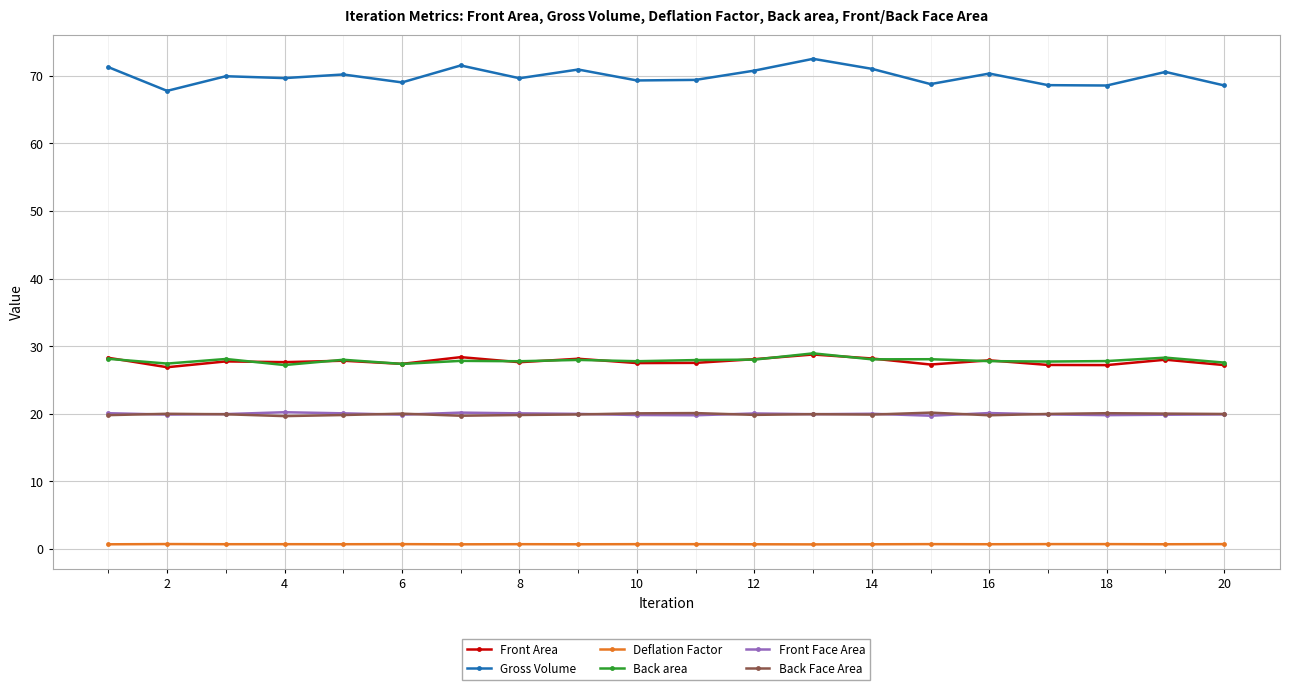

True or false: Deflation Factor and Gross Volume intersect in this chart.

False